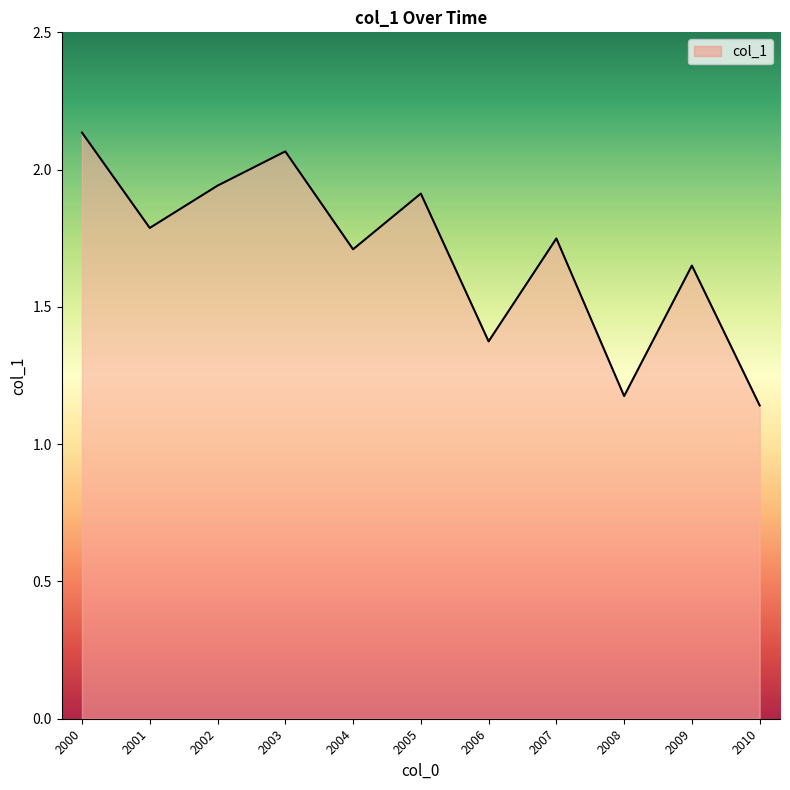

Where is the data nearest to the value 1?

2010